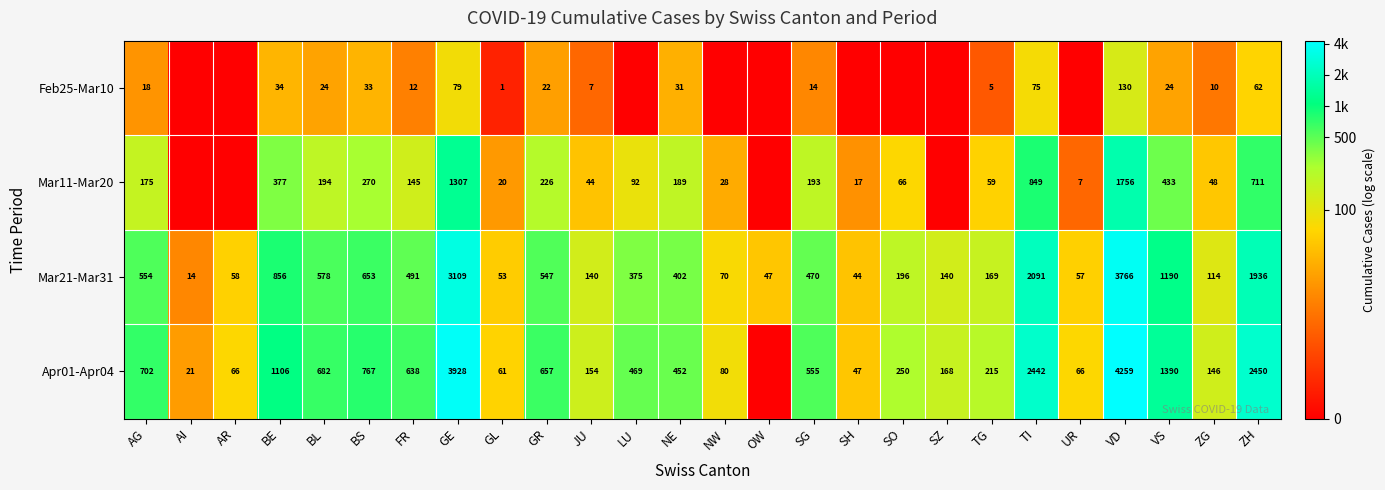

True or false: Feb25-Mar10 has a value of 18 at AG.

True